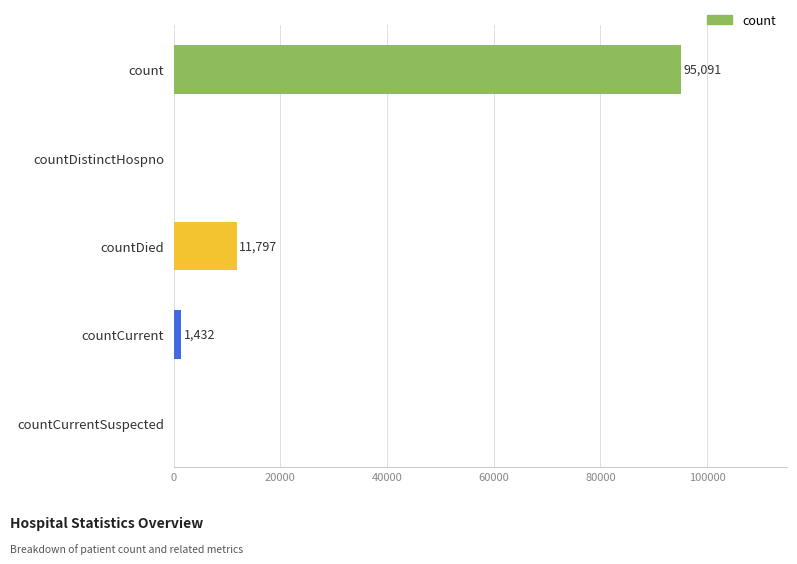

Are the bars grouped side by side (vs. stacked)?

No